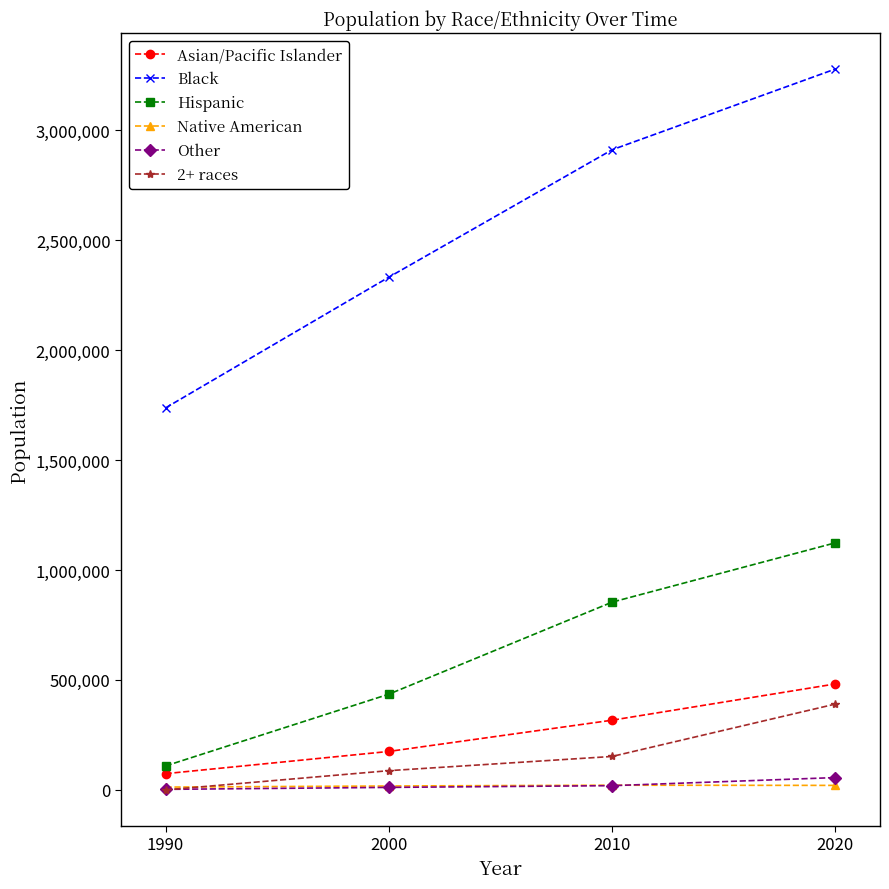

What is the maximum value for Asian/Pacific Islander?

481781